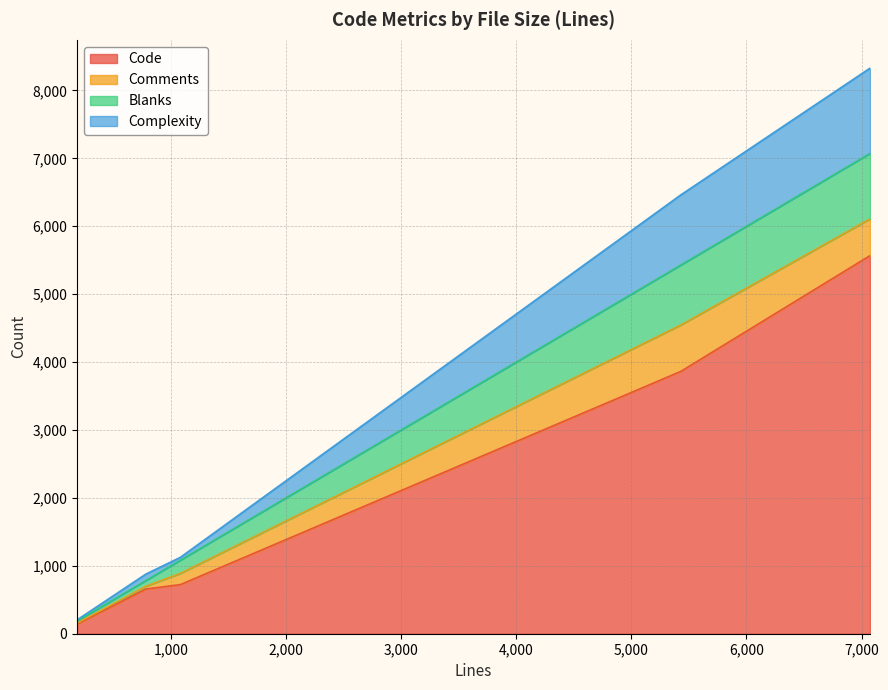

What are all the series names shown in the legend?

Code, Comments, Blanks, Complexity